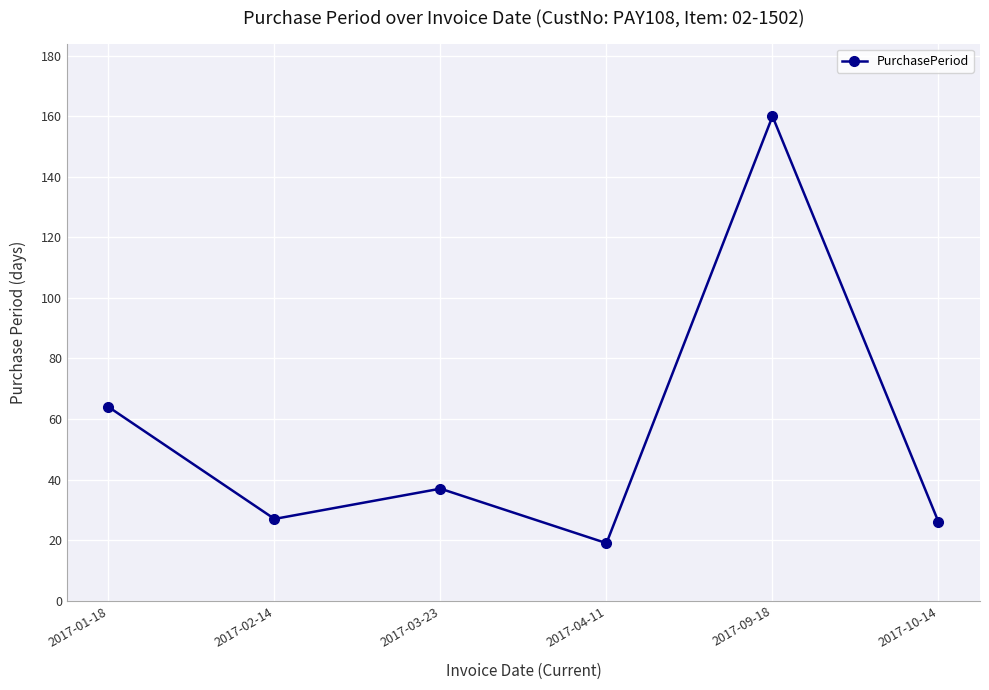

Which category has the highest value across all series?

2017-09-18